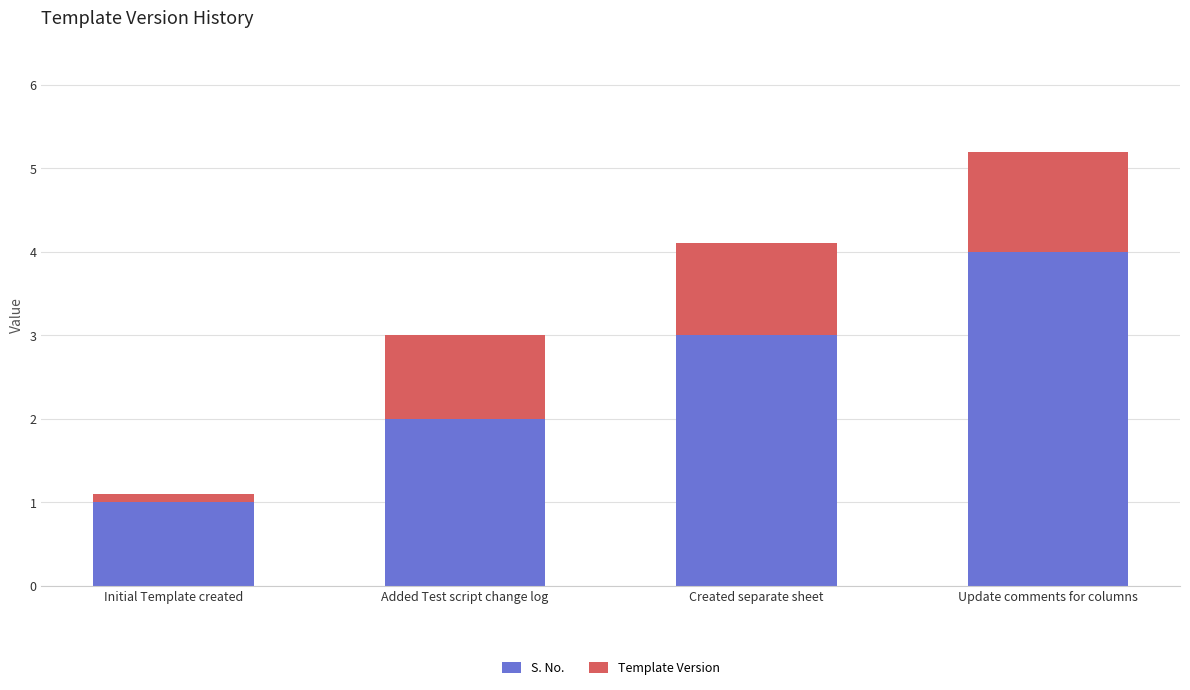

At which label does S. No. reach its peak?

Update comments for columns